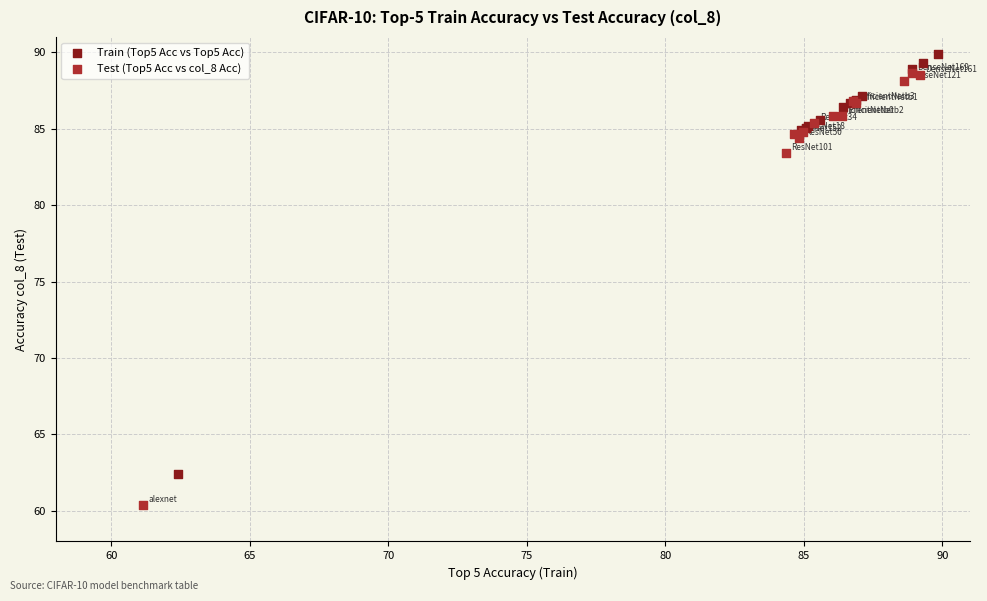

Which series has the widest spread of Y values?

Test (Top5 Acc vs col_8 Acc)